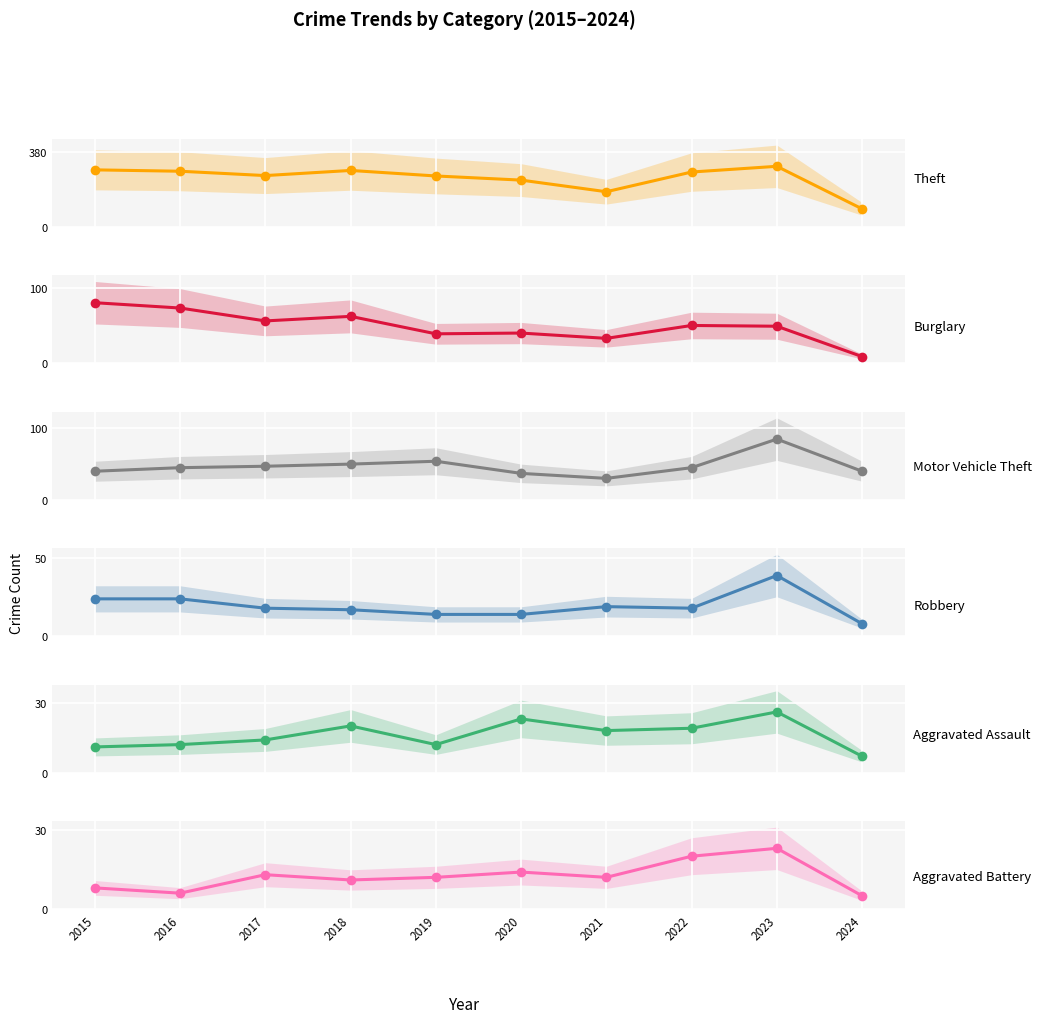

Reading left to right, list all the values displayed in this chart.

Theft: 290	283	261	287	259	238	179	279	308	92
Burglary: 80	73	56	62	39	40	33	50	49	9
Motor Vehicle Theft: 40	45	47	50	54	37	30	45	85	40
Robbery: 24	24	18	17	14	14	19	18	39	8
Aggravated Assault: 11	12	14	20	12	23	18	19	26	7
Aggravated Battery: 8	6	13	11	12	14	12	20	23	5